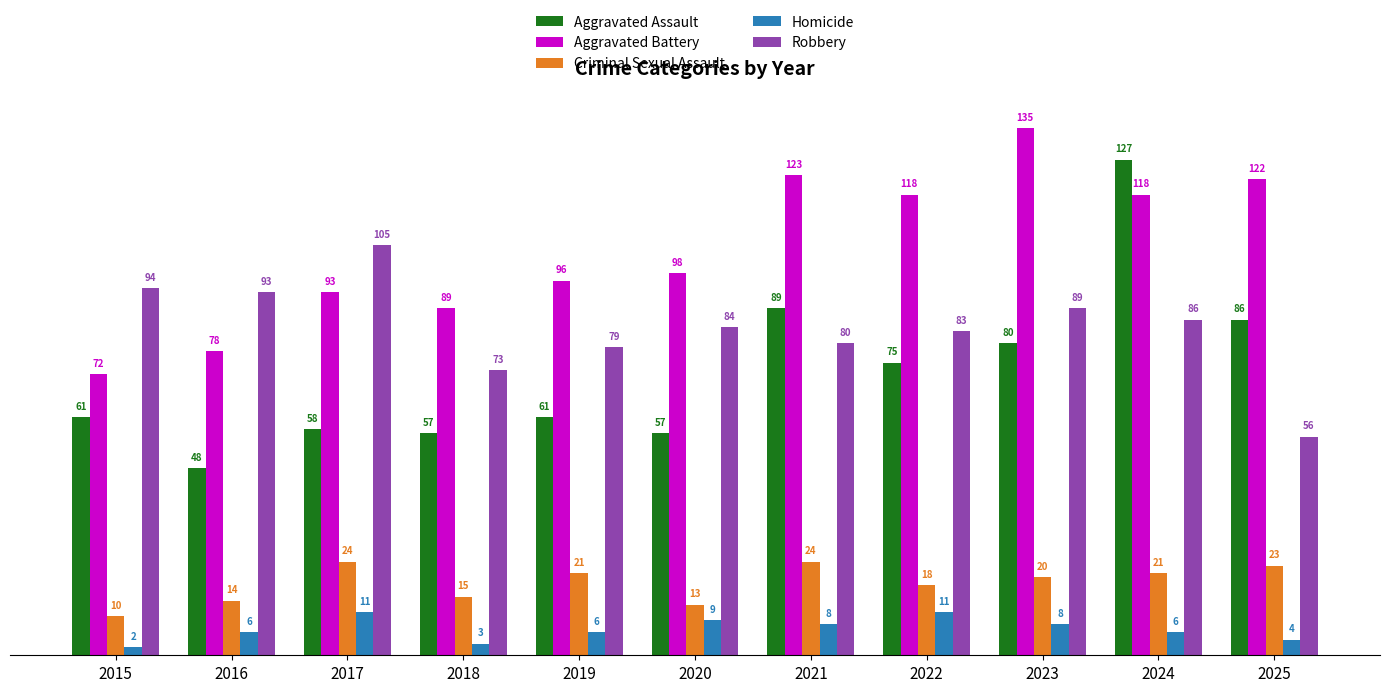

What is the sum of all Robbery values?

922